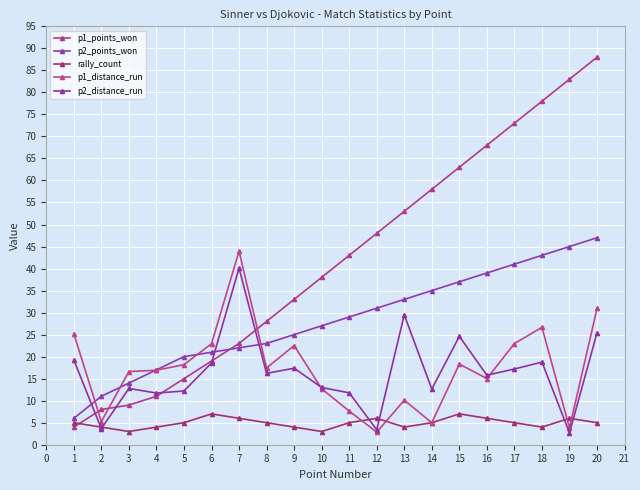

True or false: p1_points_won has more than 1 points higher than both neighbors.

False